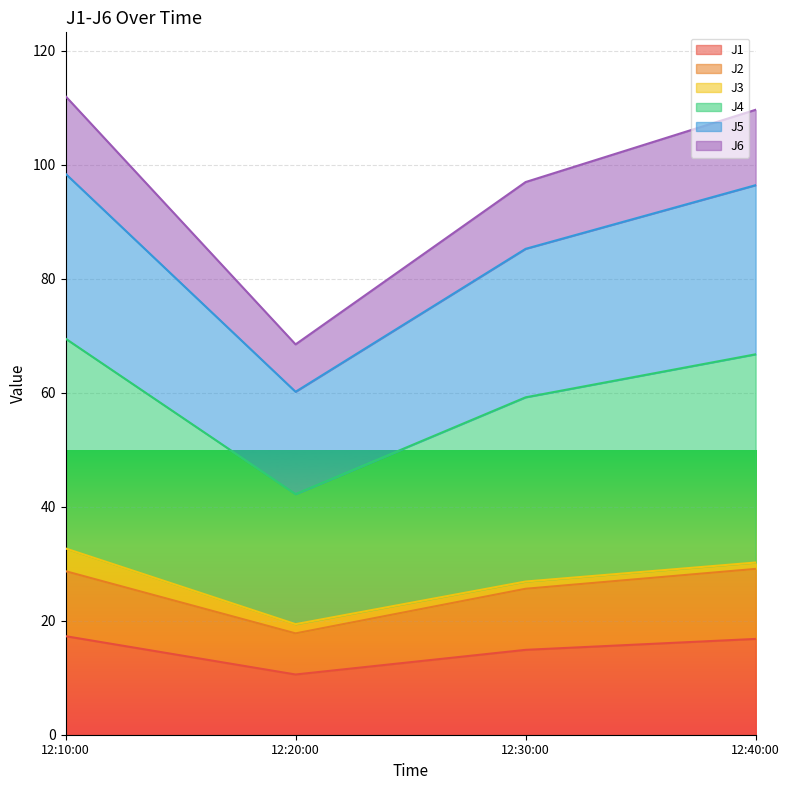

Is it true that J1 equals 17.2 at 12:20:00?

False